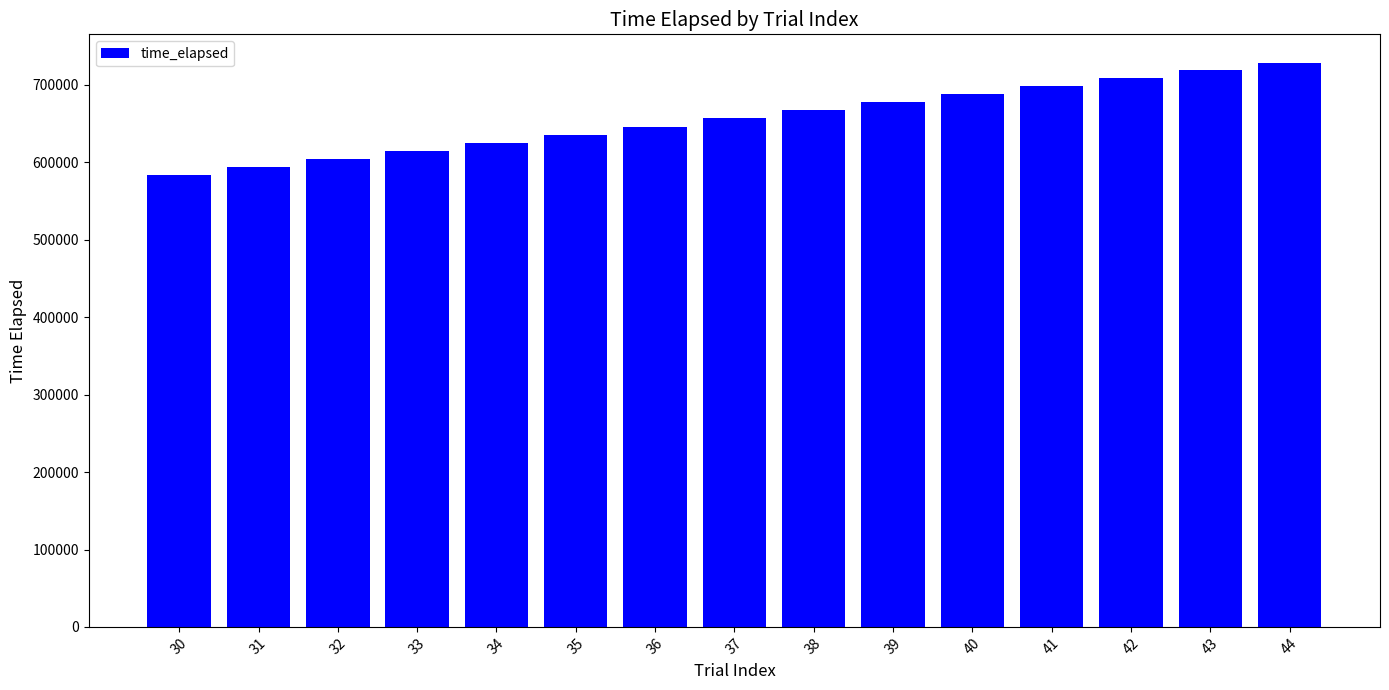

True or false: the data shows 698480 at 41.

True